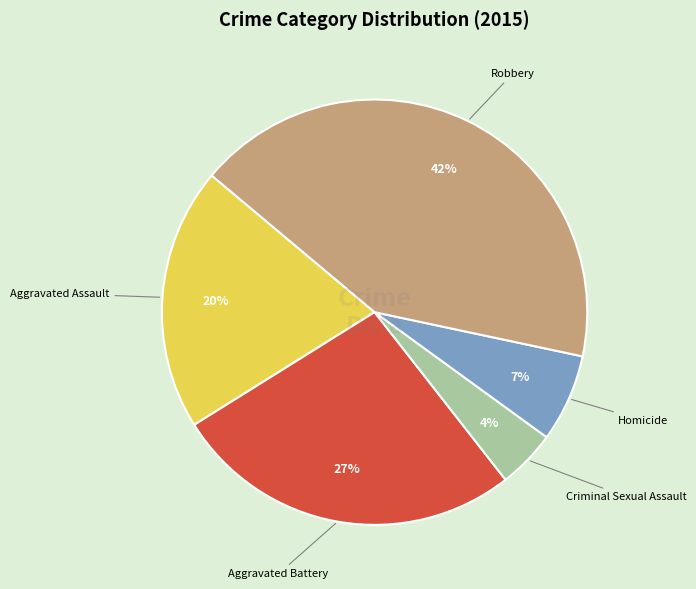

Approximately how many times larger is the value at Homicide compared to Aggravated Assault?

0.3